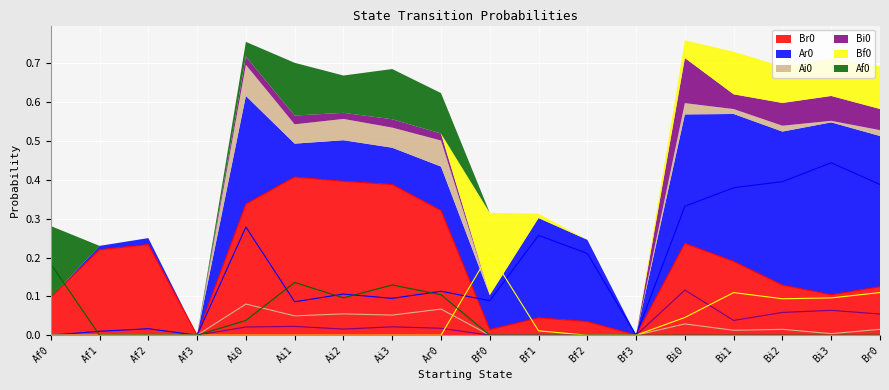

Which series has the widest spread of values?

Ar0